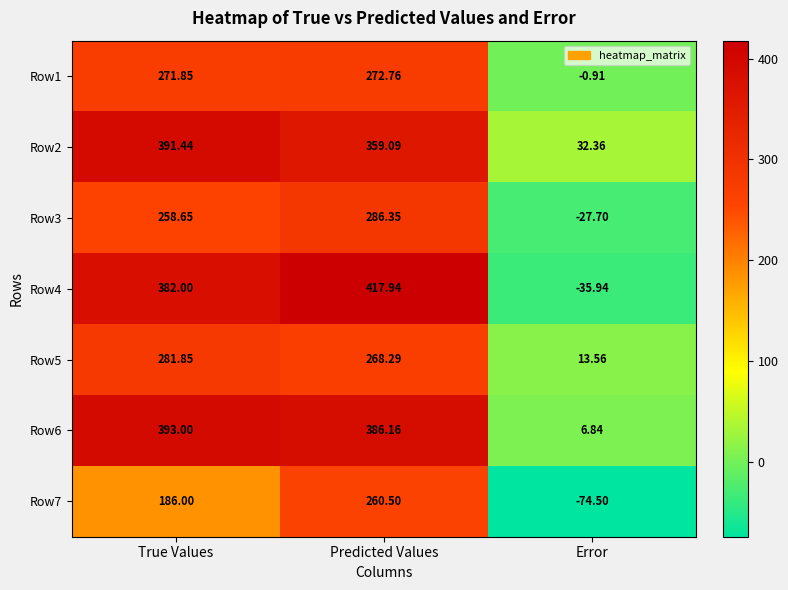

At which label does Row2 reach its peak?

True Values